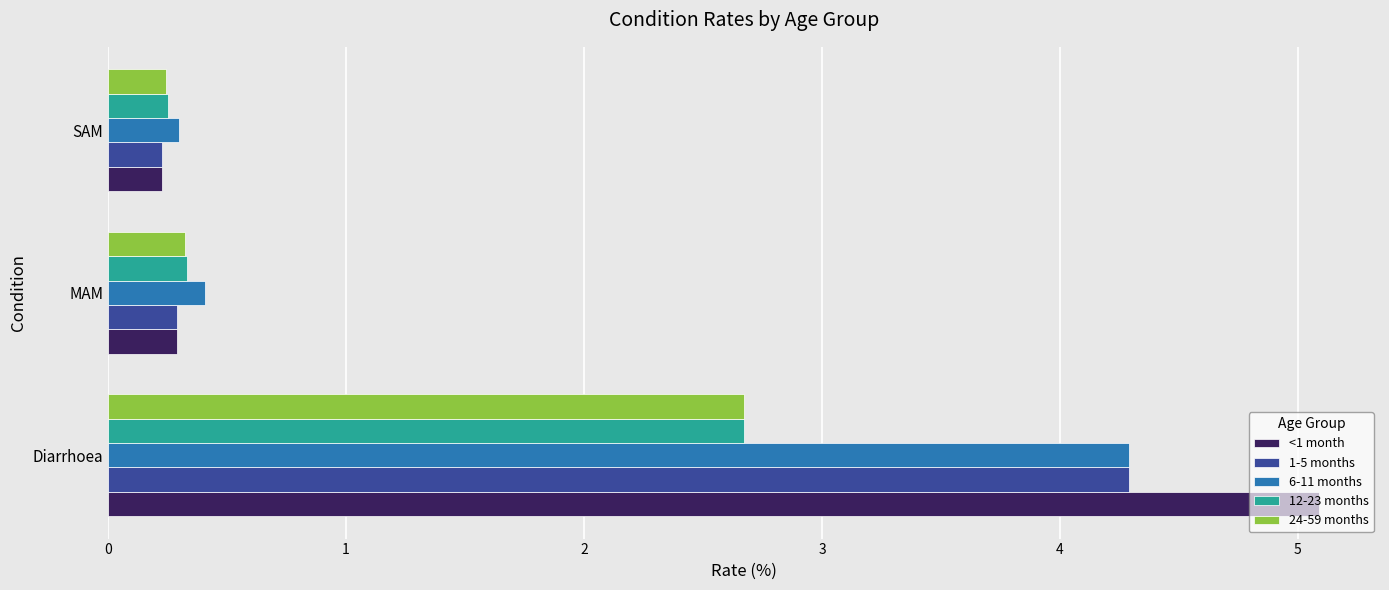

What is the total value across all series at MAM?

1.6